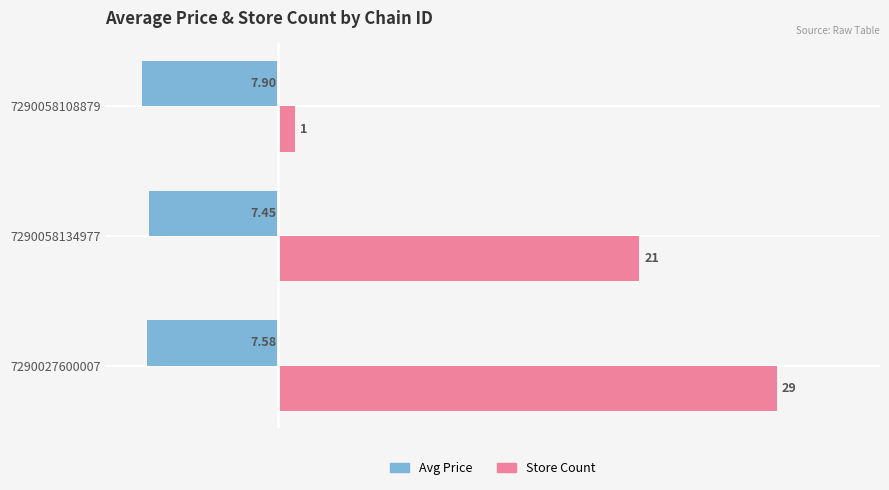

At which category is the sum across all series the highest?

7290027600007